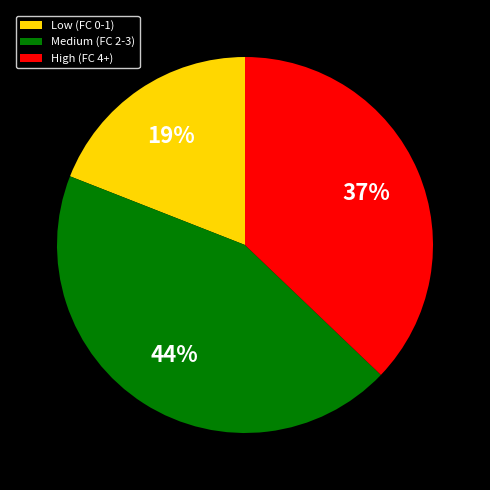

To the nearest percent, what portion does Medium (FC 2-3) represent?

44%